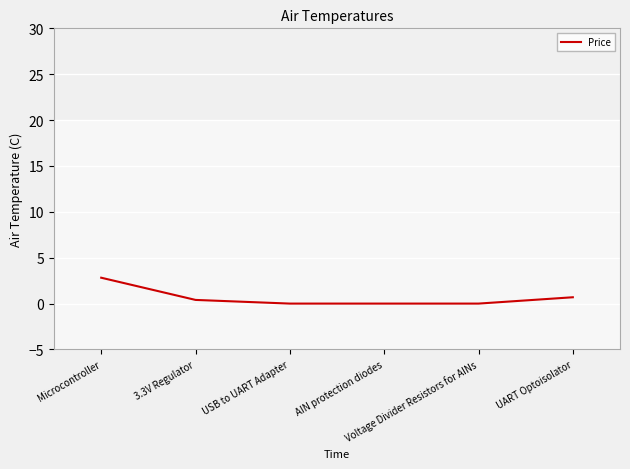

Reading right to left, list all the values displayed in this chart.

UART Optoisolator=0.7	Voltage Divider Resistors for AINs=0.0	AIN protection diodes=0.0	USB to UART Adapter=0.0	3.3V Regulator=0.4	Microcontroller=2.8